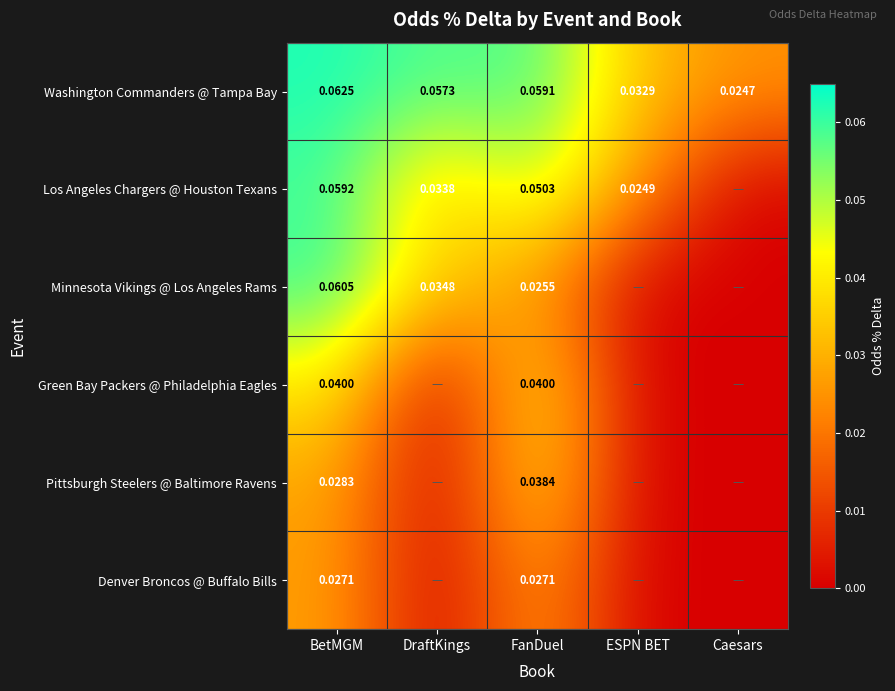

What is the total value across all series at DraftKings?

0.1